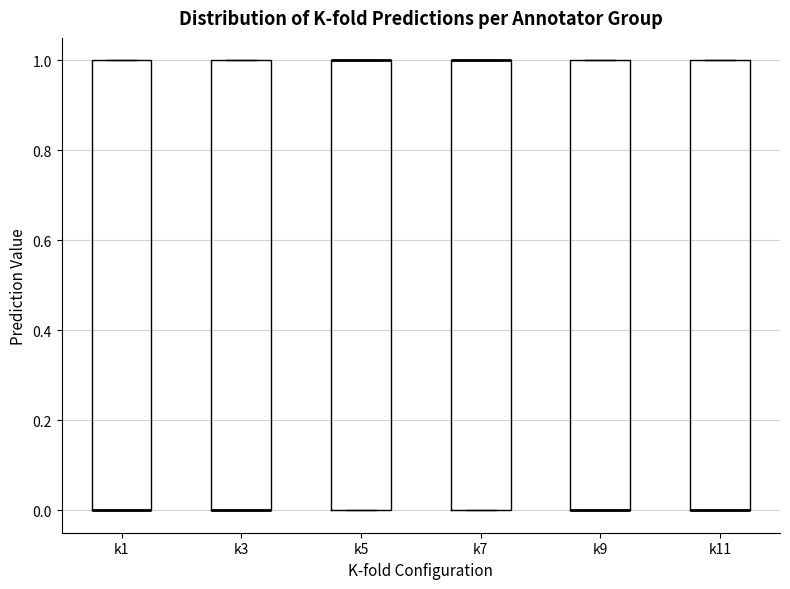

Reading left to right, read every box against the y-axis: the position of its median line, the range the box covers, and the ends of its whiskers. The values are not printed on the chart, so give them approximately, as read against the axis.

k1: median 0 (drawn on the box's lower edge), box 0 to 1, whiskers 0 to 1
k3: median 0 (drawn on the box's lower edge), box 0 to 1, whiskers 0 to 1
k5: median 1 (drawn on the box's upper edge), box 0 to 1, whiskers 0 to 1
k7: median 1 (drawn on the box's upper edge), box 0 to 1, whiskers 0 to 1
k9: median 0 (drawn on the box's lower edge), box 0 to 1, whiskers 0 to 1
k11: median 0 (drawn on the box's lower edge), box 0 to 1, whiskers 0 to 1